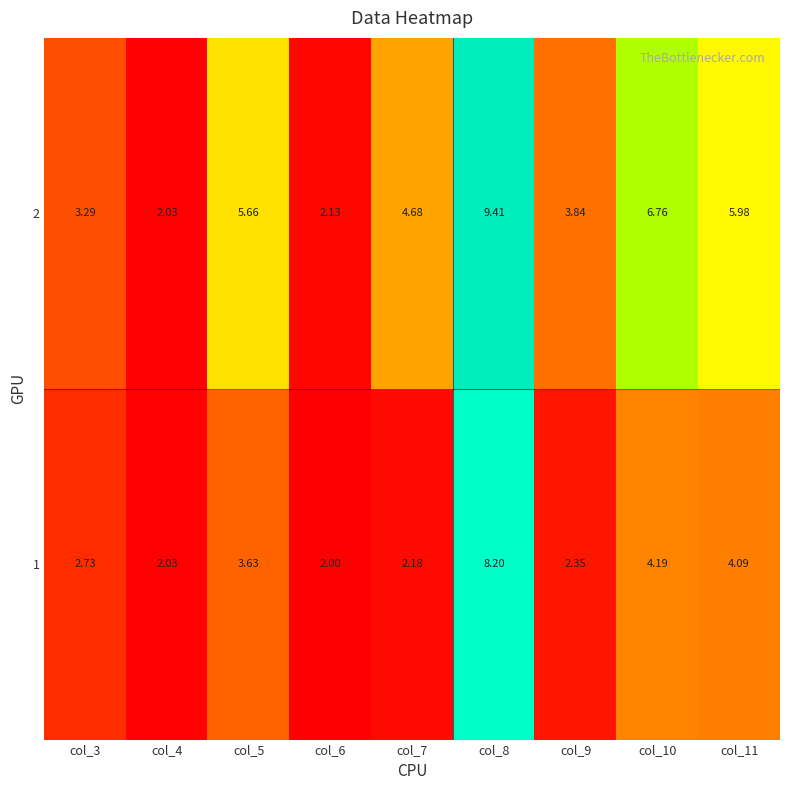

Is the value of 1 at col_7 greater than the value of 2 at col_11?

No